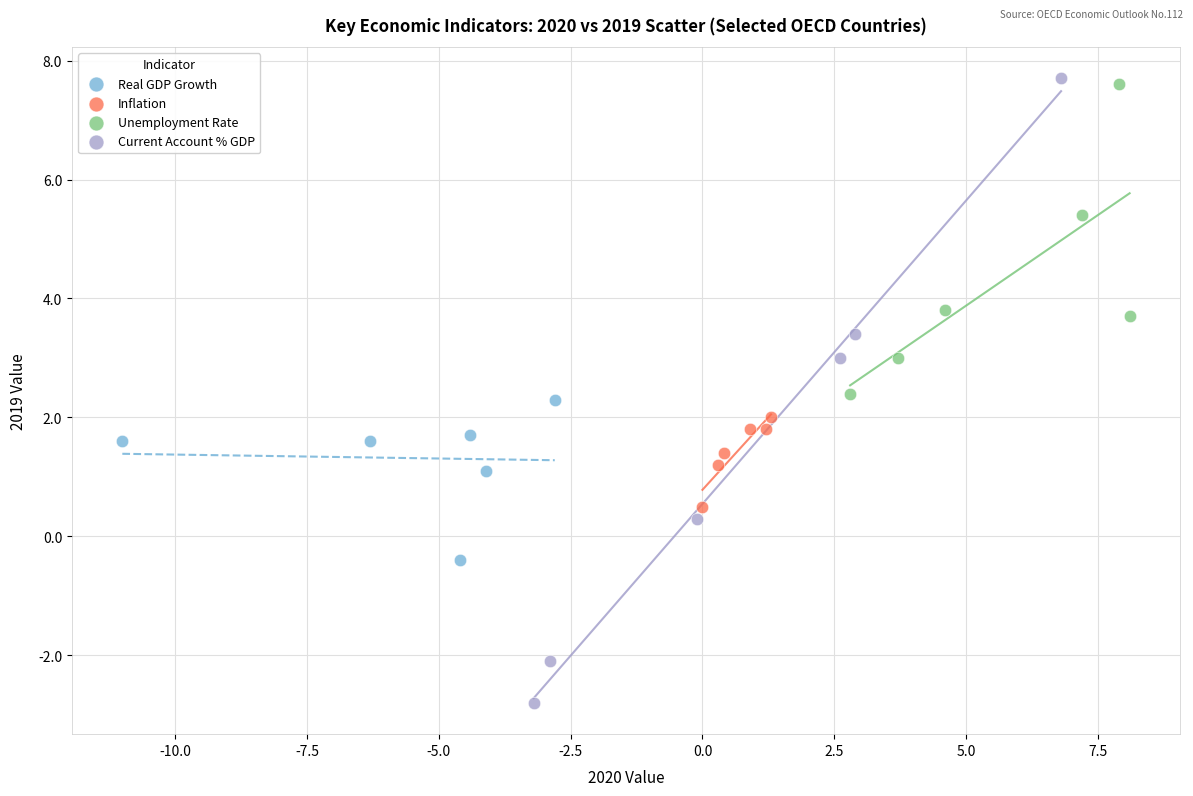

Which series has the widest spread of Y values?

Current Account % GDP